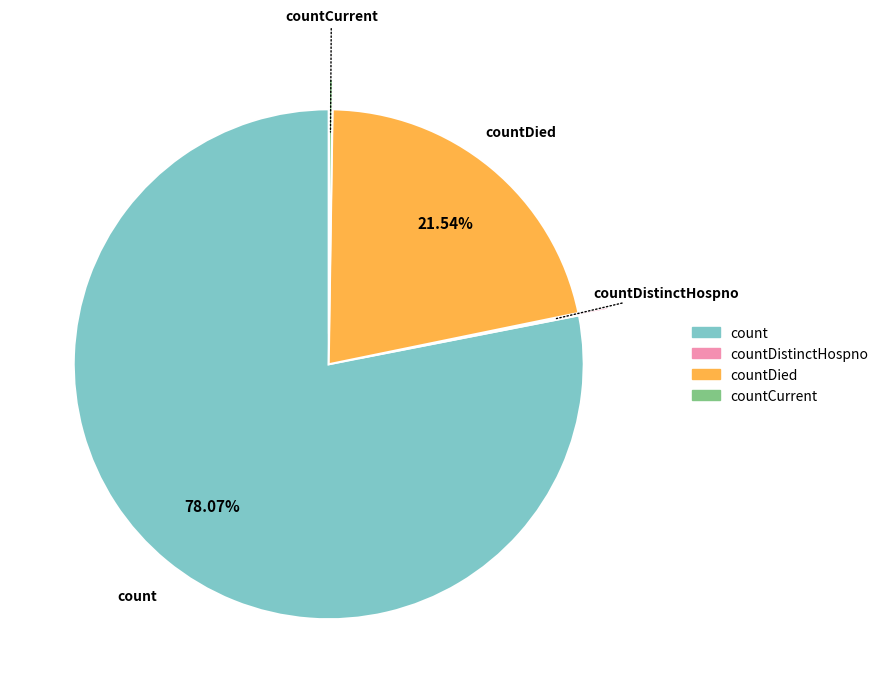

What is the largest slice in the pie chart?

count